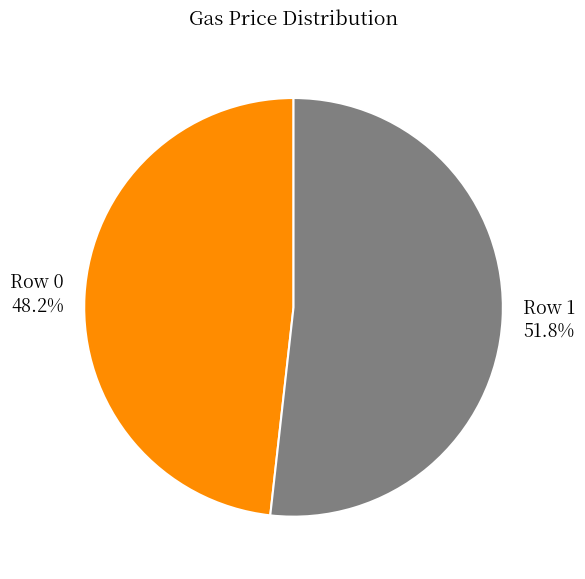

What is the ratio of the value at Row 1 51.8% to the value at Row 0 48.2%?

1.1